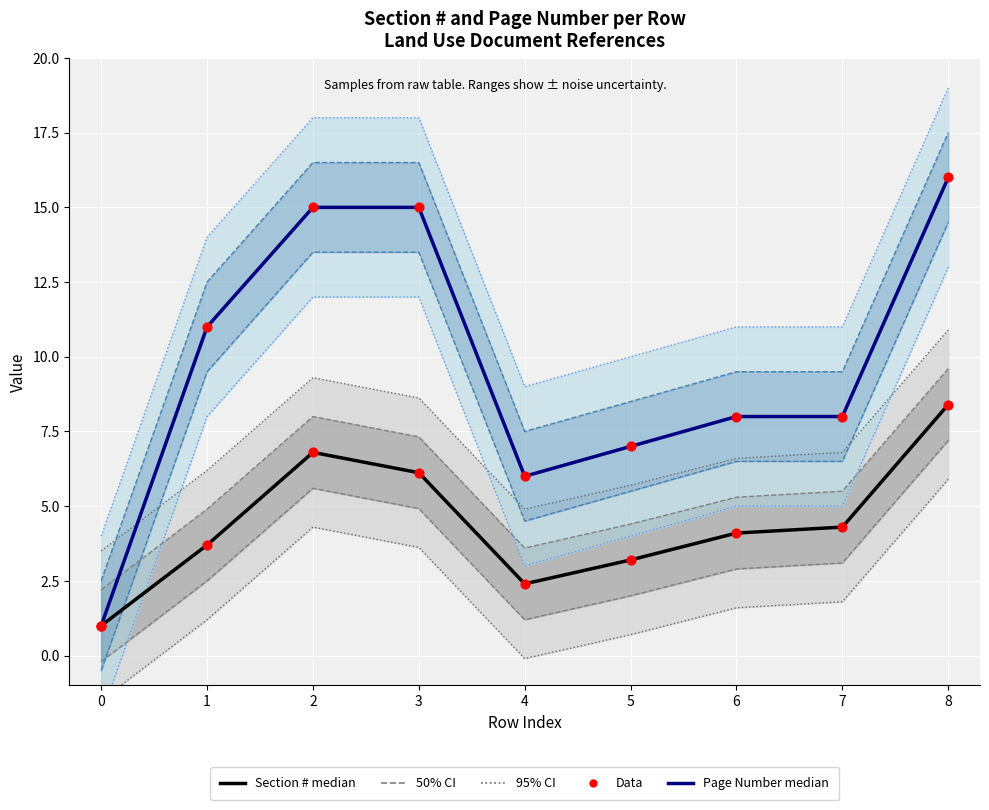

What is the total value across all series at 3?

27.2